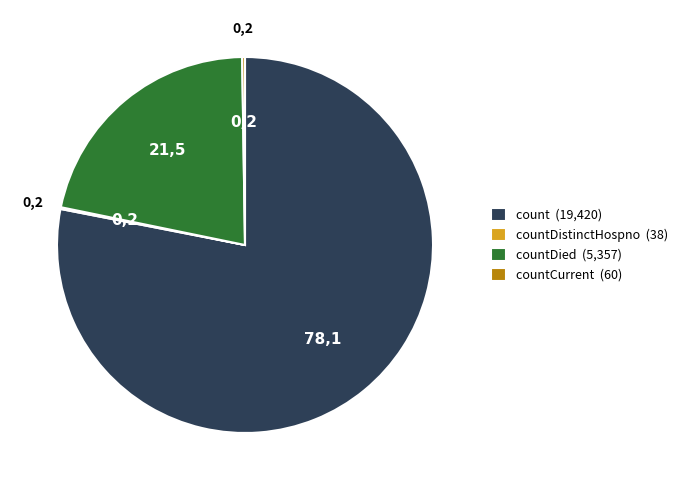

Which slice is the largest?

count (19,420)